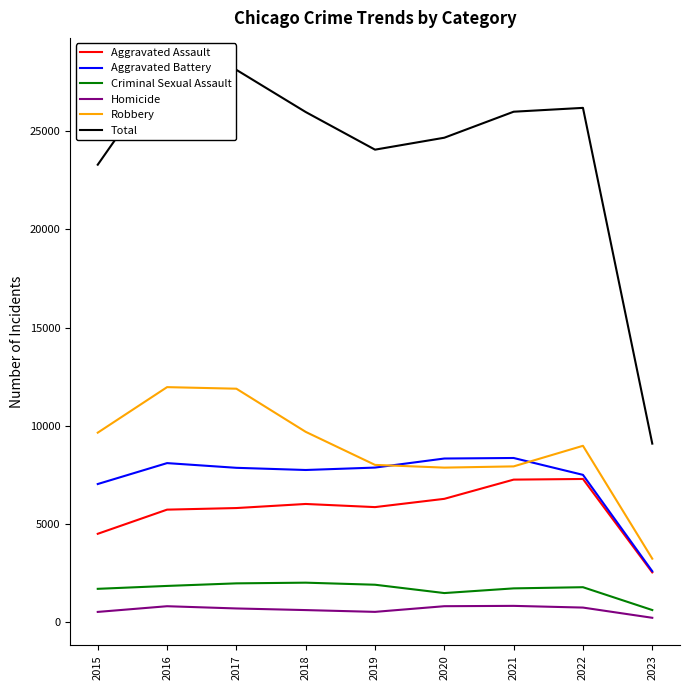

Which series has the largest total across all categories?

Total